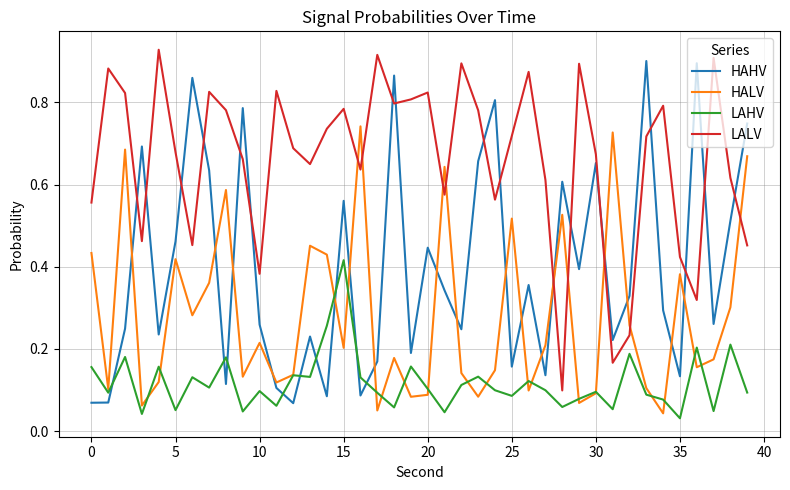

True or false: HALV and HAHV intersect in this chart.

True